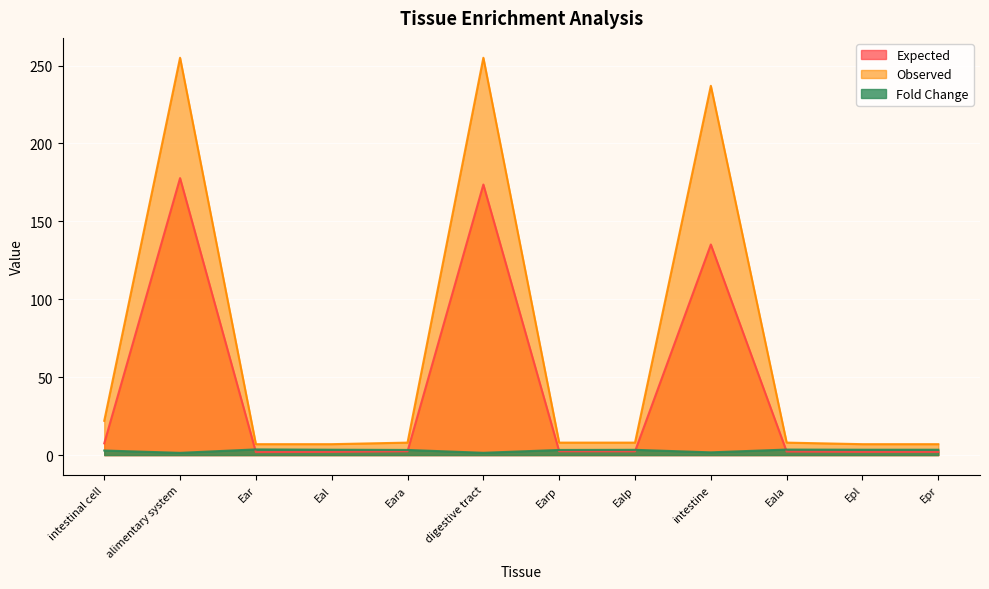

What are all the series names shown in the legend?

Expected, Observed, Fold Change